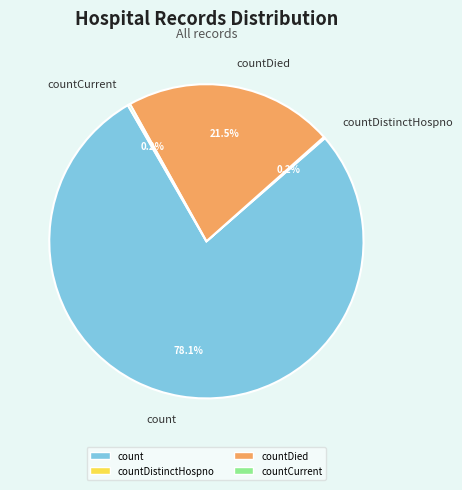

Approximately how many times larger is the value at count compared to countDied?

3.6